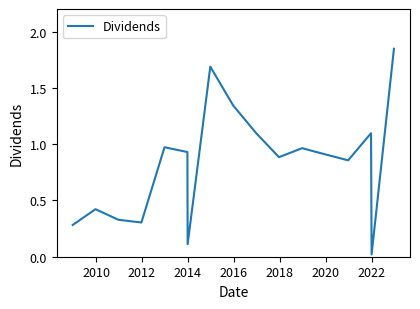

What is the value of the 2nd point from the left?

0.4